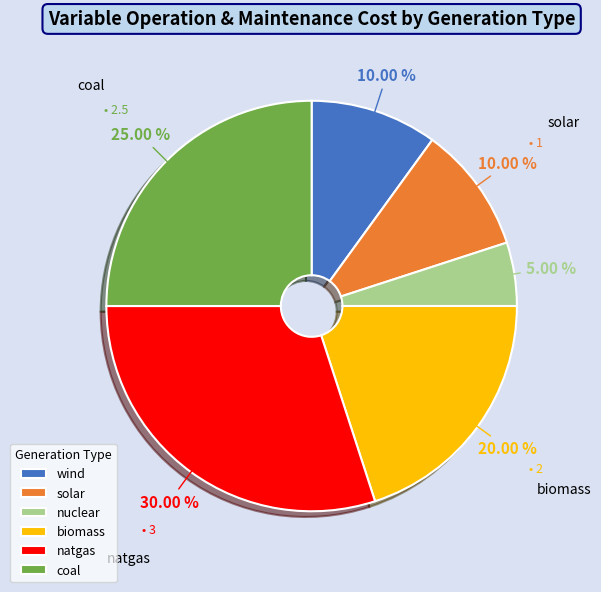

Which slice is the smallest?

nuclear